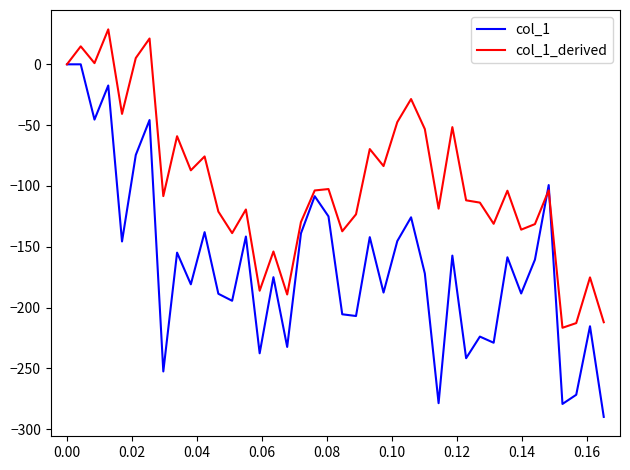

Which series has the largest range (max minus min)?

col_1